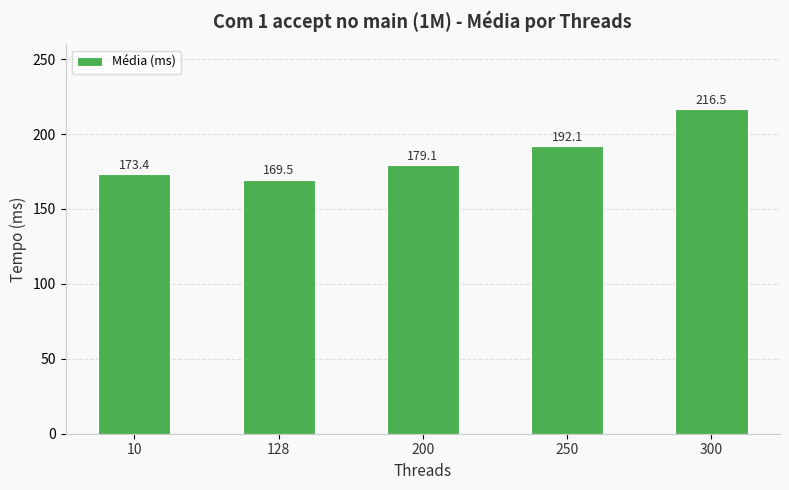

What is the sum of the values at 200 and 128?

348.6